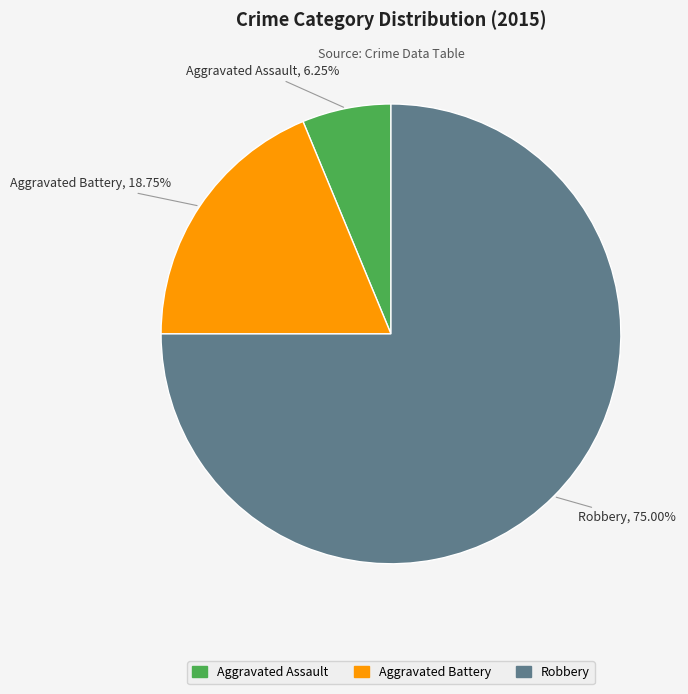

What is the majority slice?

Robbery